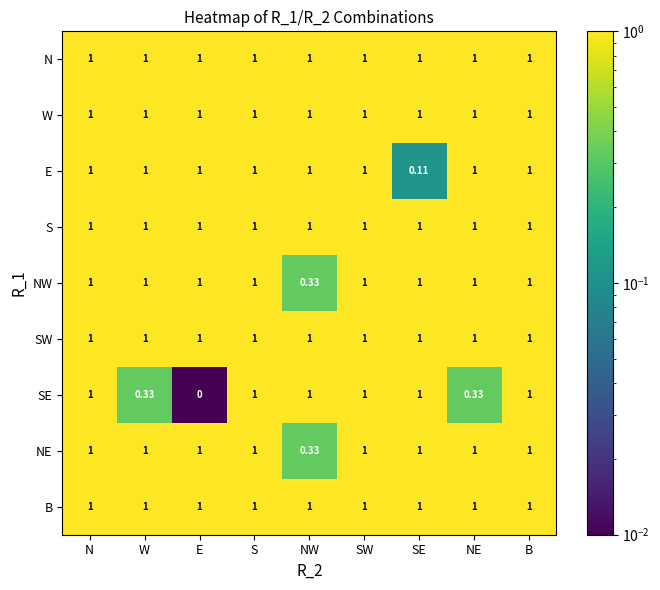

Between S and NE, which series saw the biggest shift?

SE